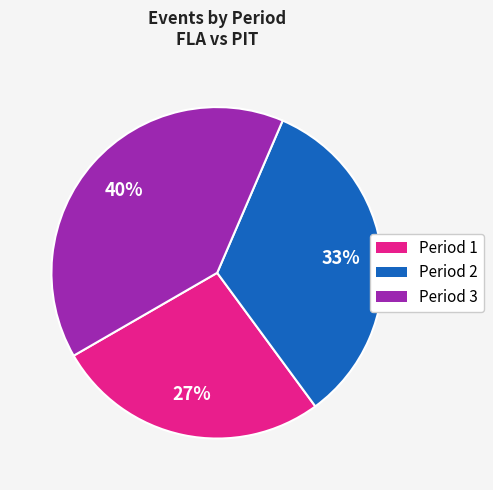

Count the number of slices in the pie.

3